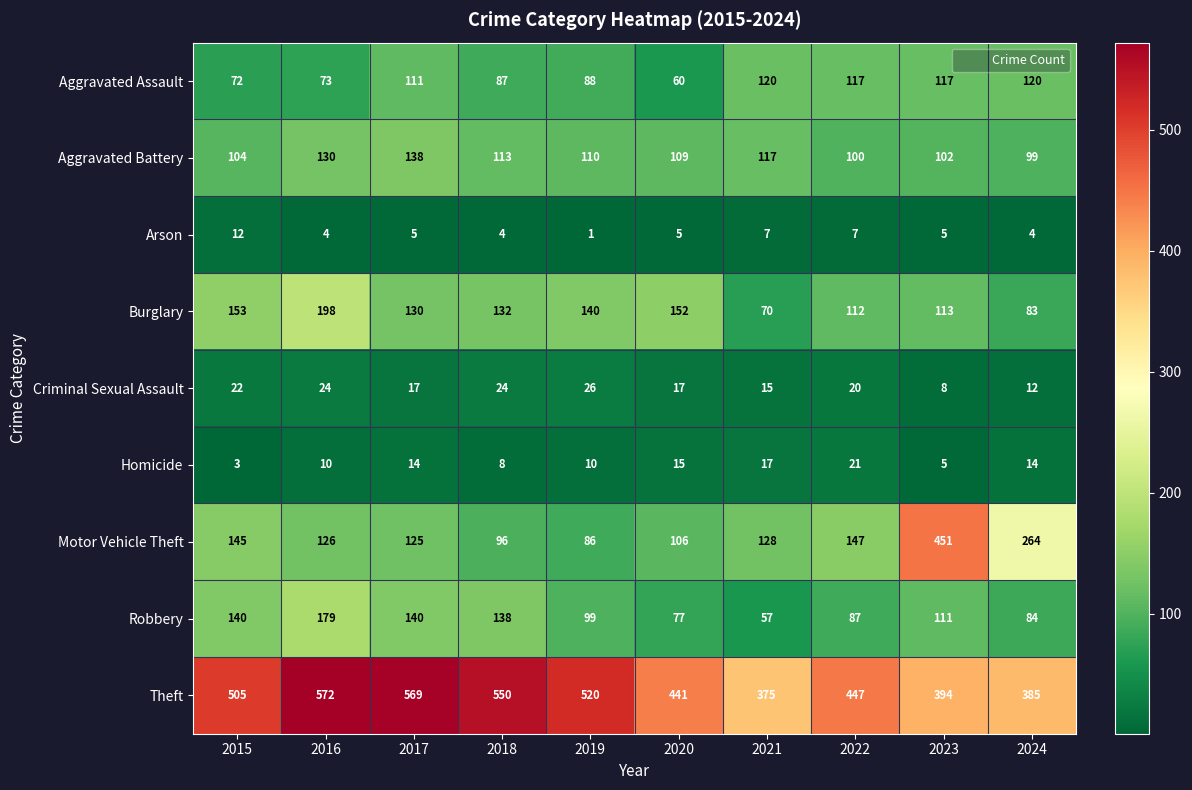

At which label does Motor Vehicle Theft first exceed 128?

2015